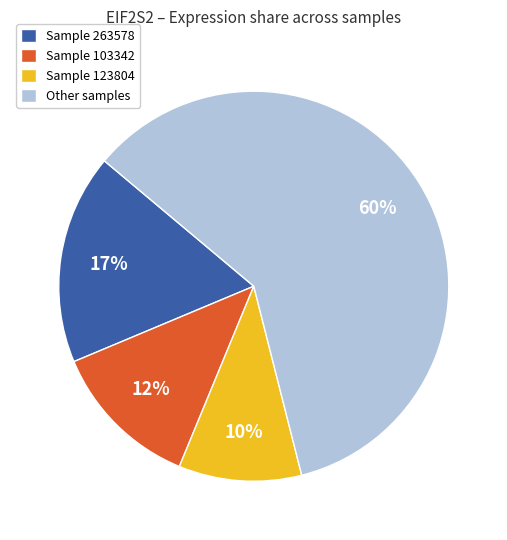

Is the sum of Sample 103342 and Other samples greater than half?

Yes